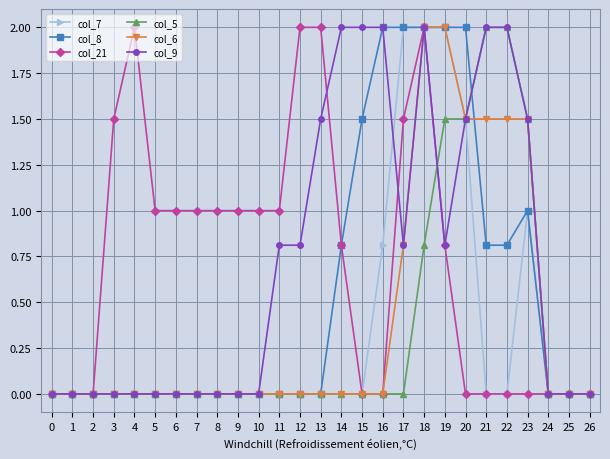

Reading left to right, transcribe all the data shown in this chart.

col_7: 0=0.0	1=0.0	2=0.0	3=0.0	4=0.0	5=0.0	6=0.0	7=0.0	8=0.0	9=0.0	10=0.0	11=0.0	12=0.0	13=0.0	14=0.0	15=0.0	16=0.8	17=2.0	18=2.0	19=2.0	20=1.5	21=0.0	22=0.0	23=1.0	24=0.0	25=0.0	26=0.0
col_8: 0=0.0	1=0.0	2=0.0	3=0.0	4=0.0	5=0.0	6=0.0	7=0.0	8=0.0	9=0.0	10=0.0	11=0.0	12=0.0	13=0.0	14=0.8	15=1.5	16=2.0	17=2.0	18=2.0	19=2.0	20=2.0	21=0.8	22=0.8	23=1.0	24=0.0	25=0.0	26=0.0
col_21: 0=0.0	1=0.0	2=0.0	3=1.5	4=2.0	5=1.0	6=1.0	7=1.0	8=1.0	9=1.0	10=1.0	11=1.0	12=2.0	13=2.0	14=0.8	15=0.0	16=0.0	17=1.5	18=2.0	19=0.8	20=0.0	21=0.0	22=0.0	23=0.0	24=0.0	25=0.0	26=0.0
col_5: 0=0.0	1=0.0	2=0.0	3=0.0	4=0.0	5=0.0	6=0.0	7=0.0	8=0.0	9=0.0	10=0.0	11=0.0	12=0.0	13=0.0	14=0.0	15=0.0	16=0.0	17=0.0	18=0.8	19=1.5	20=1.5	21=2.0	22=2.0	23=1.5	24=0.0	25=0.0	26=0.0
col_6: 0=0.0	1=0.0	2=0.0	3=0.0	4=0.0	5=0.0	6=0.0	7=0.0	8=0.0	9=0.0	10=0.0	11=0.0	12=0.0	13=0.0	14=0.0	15=0.0	16=0.0	17=0.8	18=2.0	19=2.0	20=1.5	21=1.5	22=1.5	23=1.5	24=0.0	25=0.0	26=0.0
col_9: 0=0.0	1=0.0	2=0.0	3=0.0	4=0.0	5=0.0	6=0.0	7=0.0	8=0.0	9=0.0	10=0.0	11=0.8	12=0.8	13=1.5	14=2.0	15=2.0	16=2.0	17=0.8	18=2.0	19=0.8	20=1.5	21=2.0	22=2.0	23=1.5	24=0.0	25=0.0	26=0.0